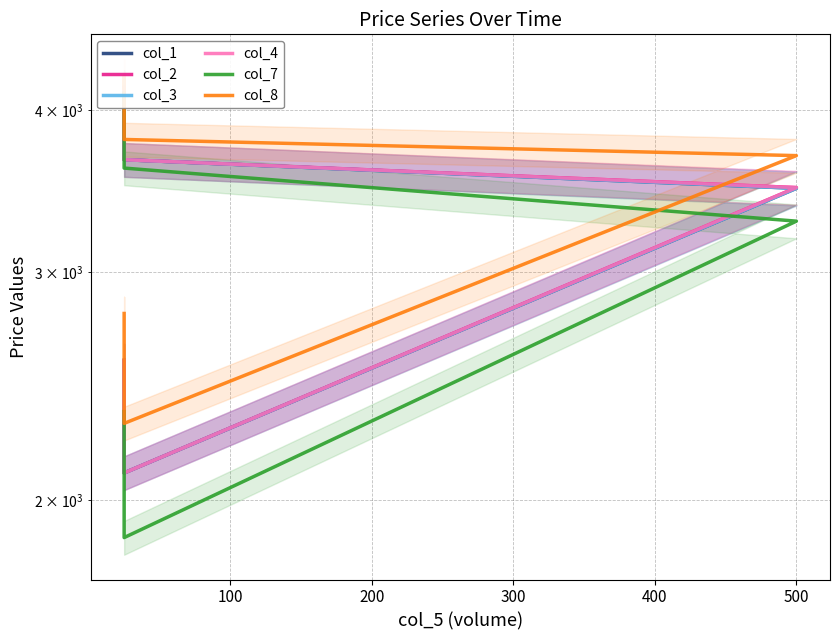

True or false: col_8 and col_1 cross at least once.

False